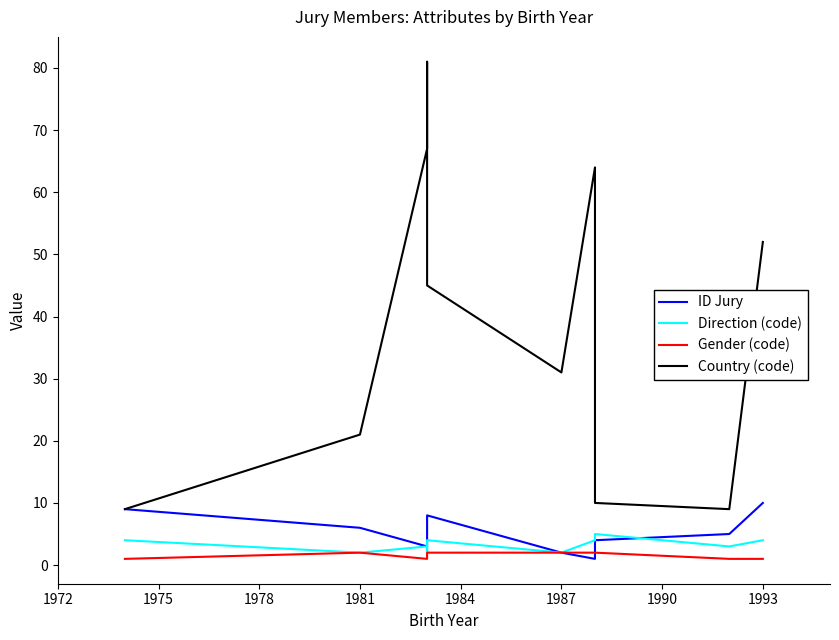

Which series has the largest total across all categories?

Country (code)